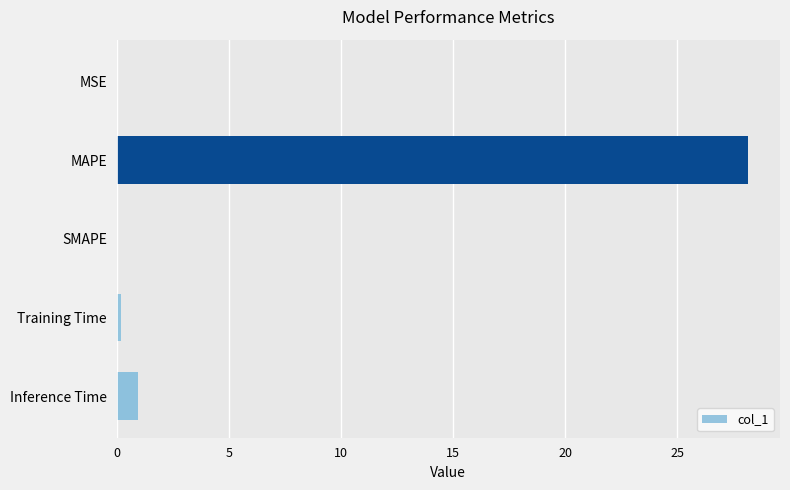

Is it true that the value at Inference Time is 0.9?

True